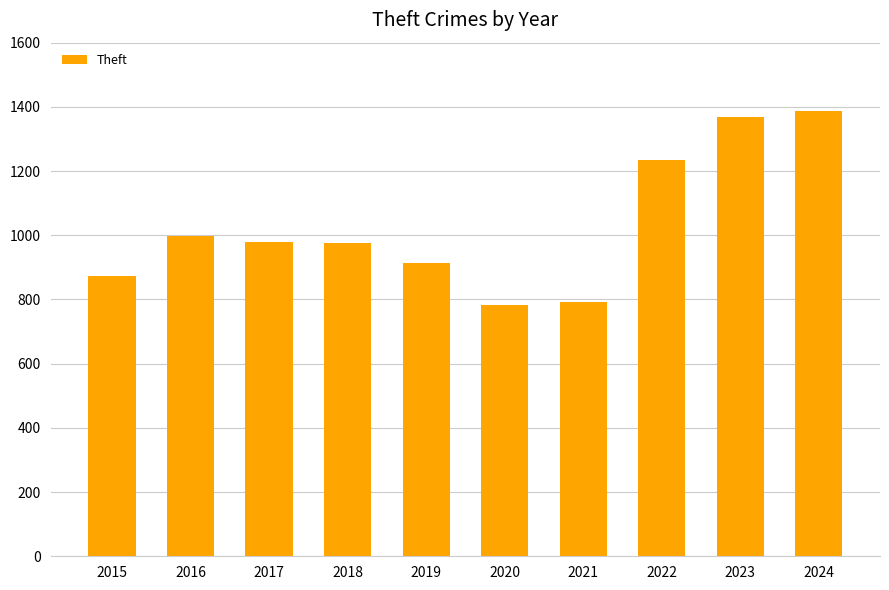

What is the ratio of the value at 2015 to the value at 2023?

0.6